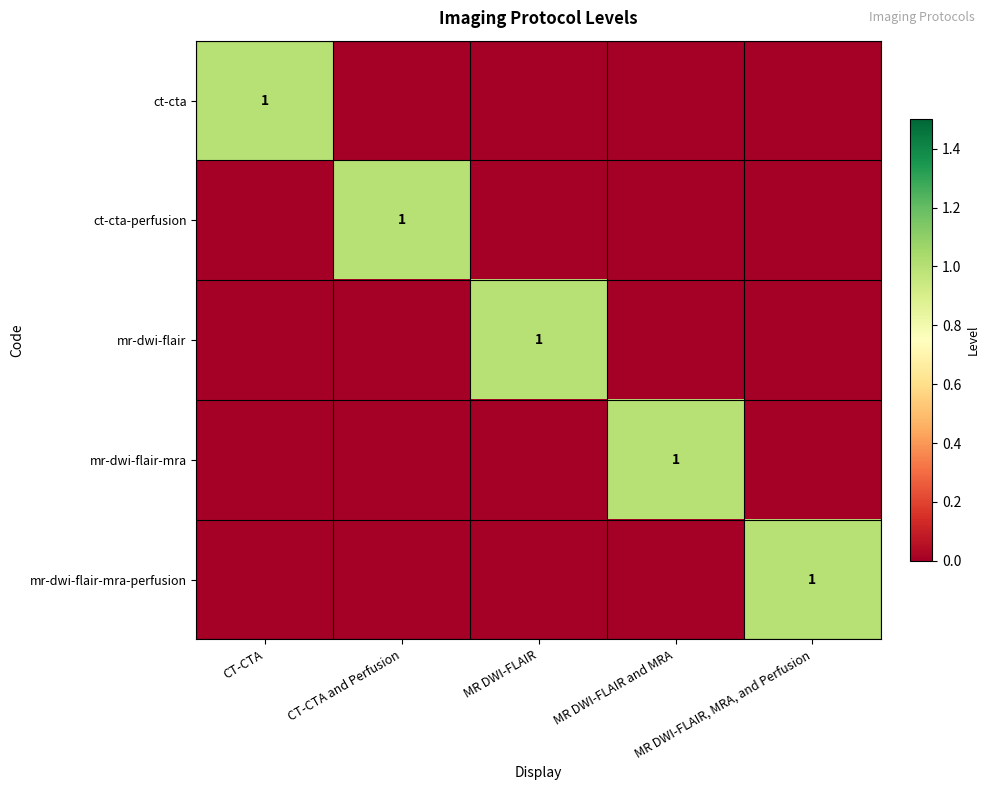

Is it true that mr-dwi-flair-mra equals -1 at CT-CTA?

False